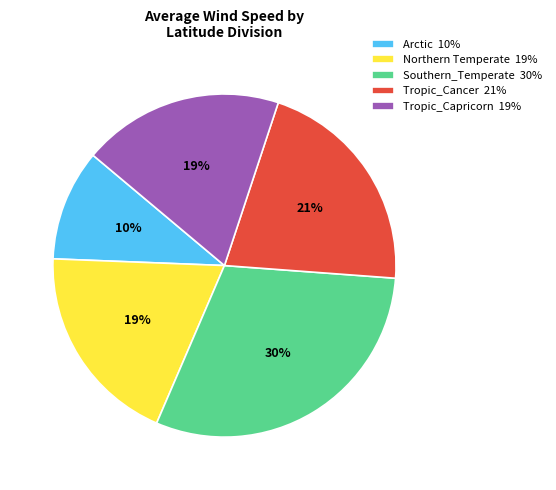

Does Southern_Temperate represent more than half of the total?

No